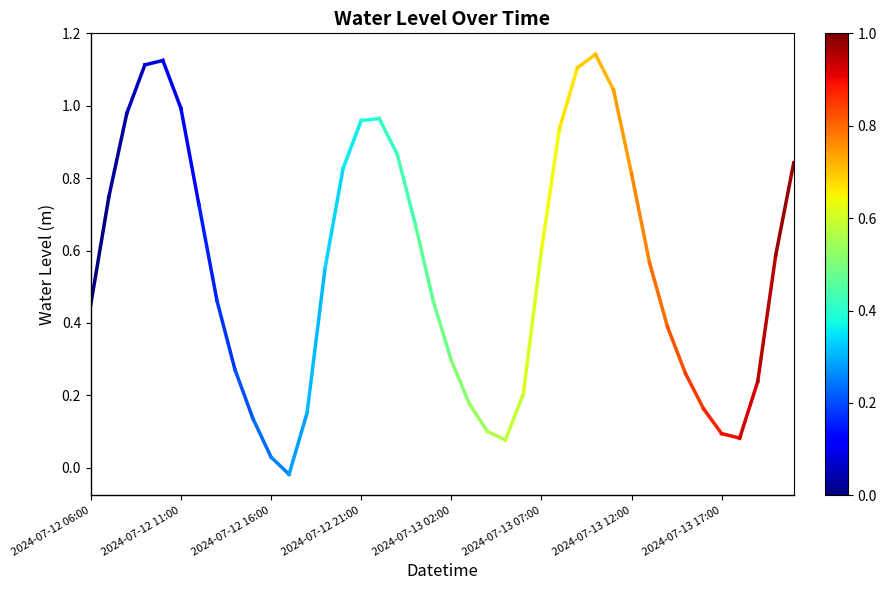

Which has a higher value, 2024-07-12 06:00 or 2024-07-12 11:00?

2024-07-12 11:00